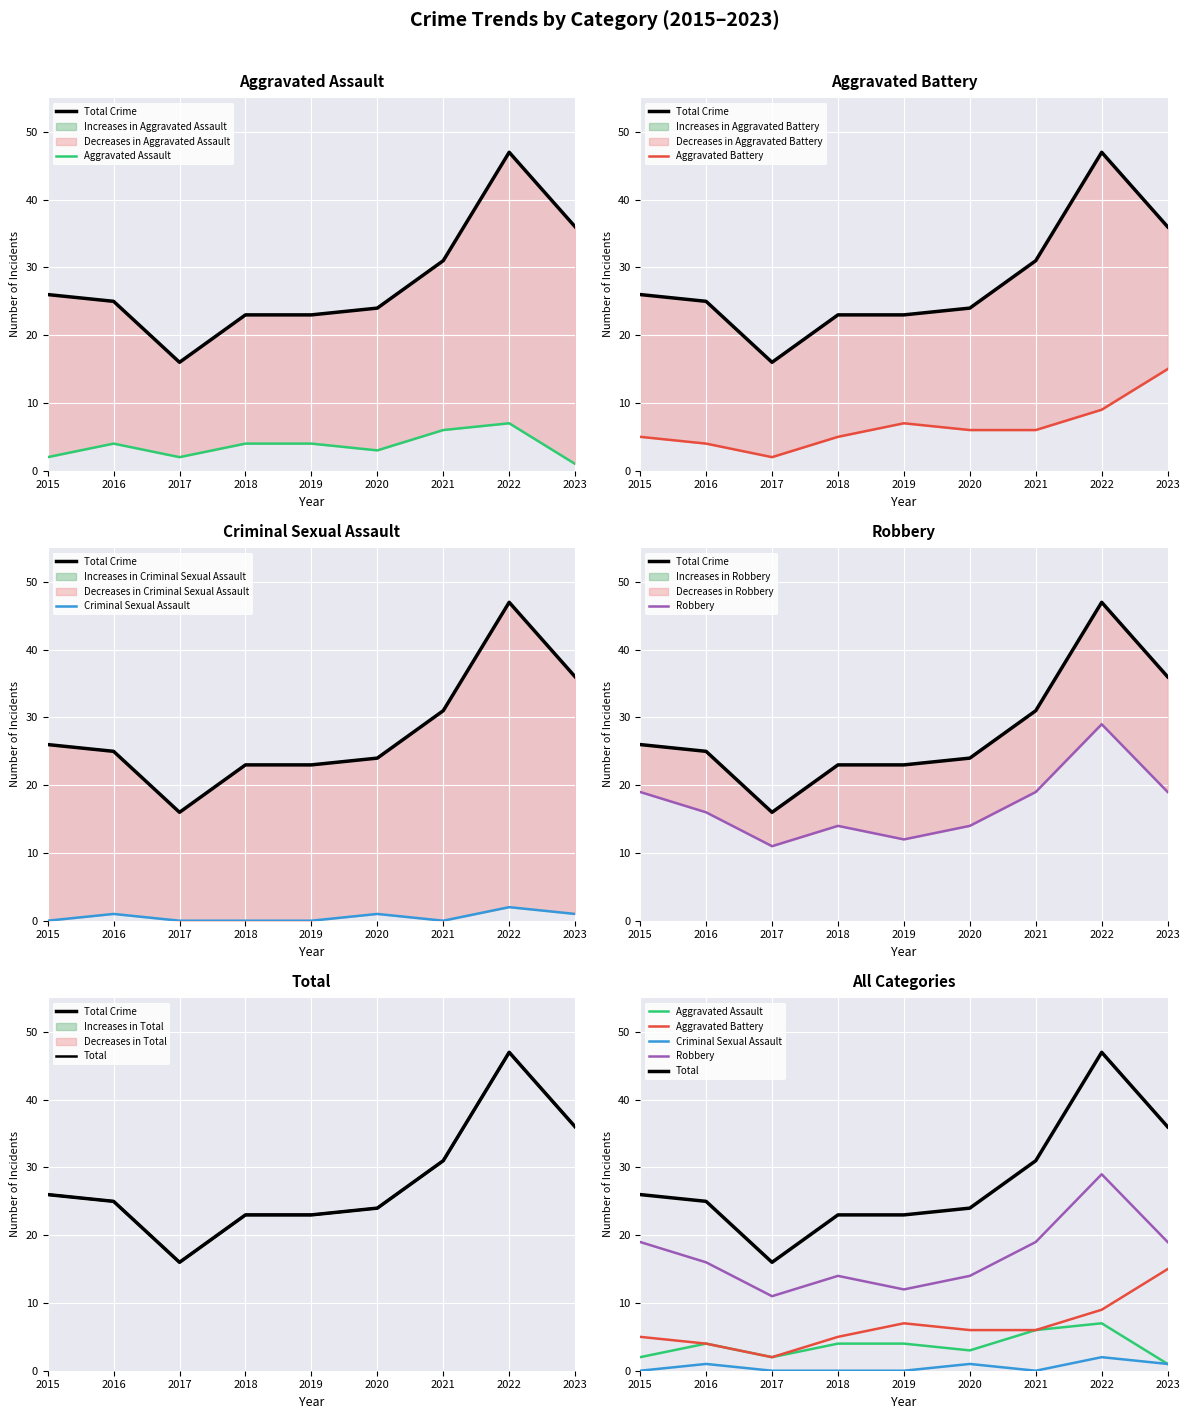

What are all the series names shown in the legend?

Total Crime, Aggravated Assault, Aggravated Battery, Criminal Sexual Assault, Robbery, Total